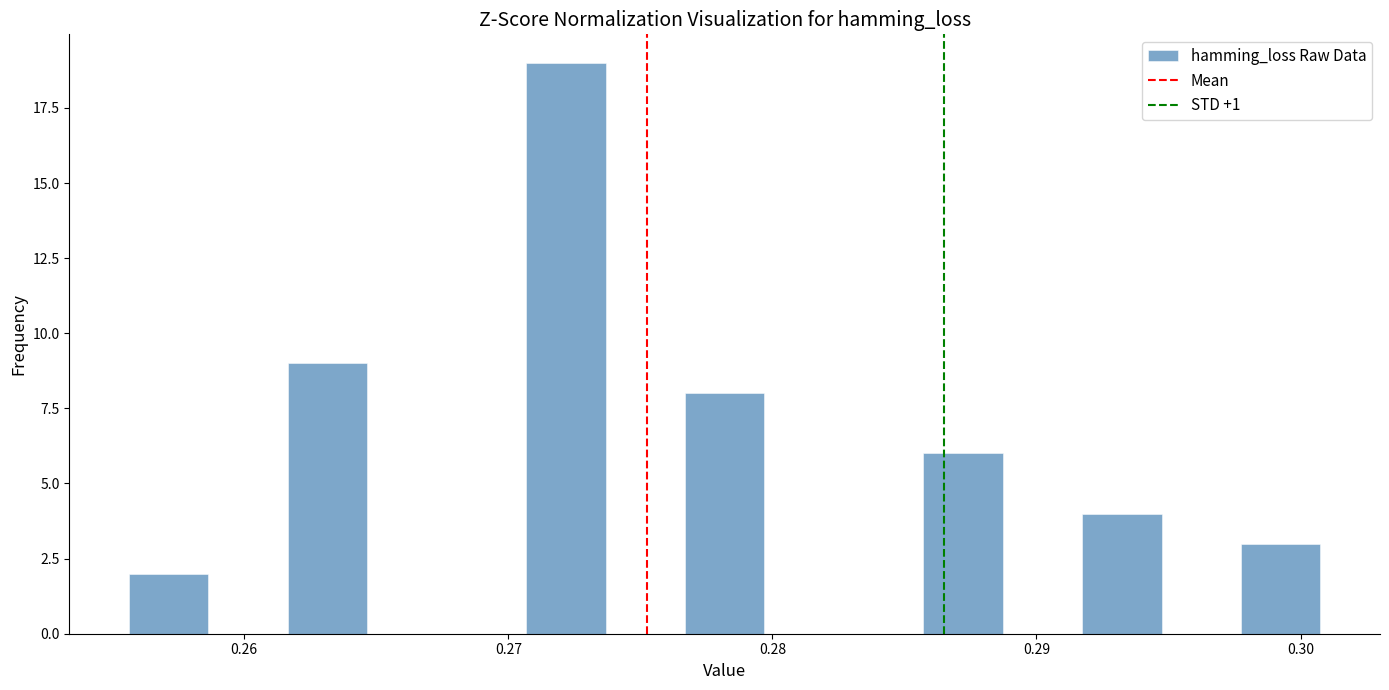

Read against the x-axis, roughly where is the centre of the tallest bar?

0.272